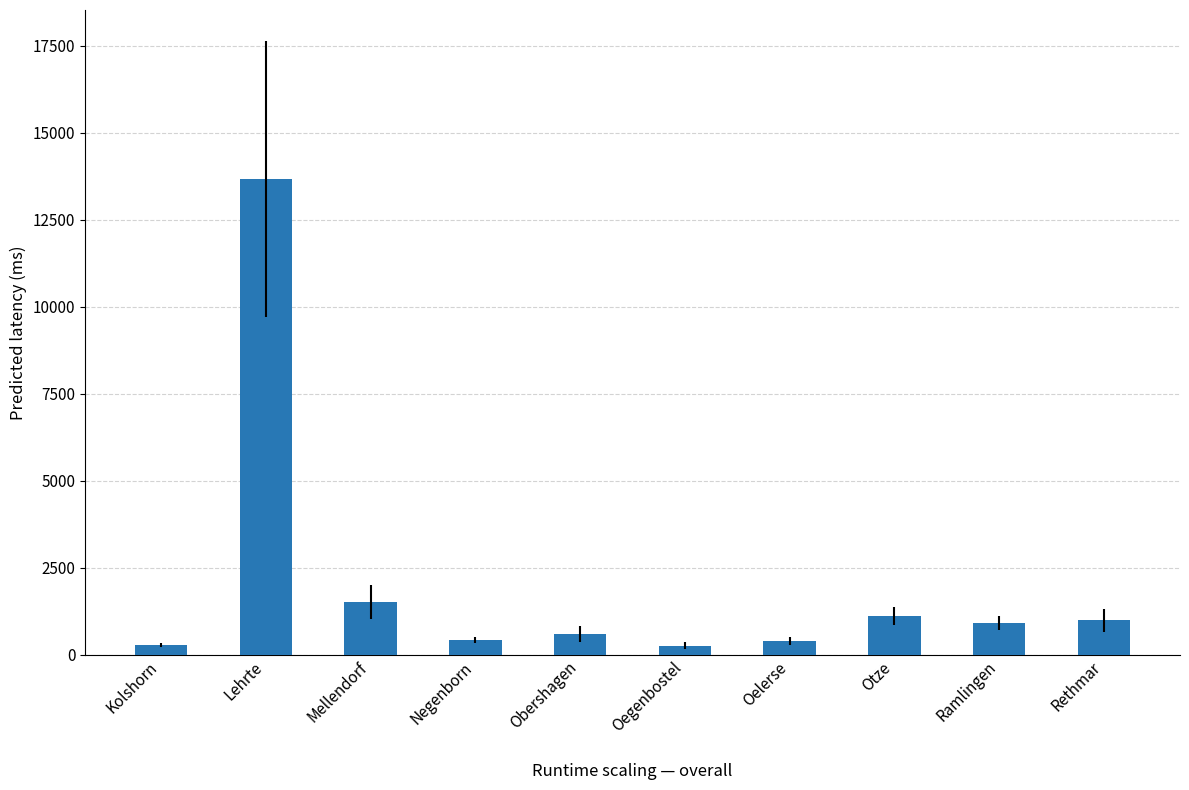

What is the ratio of the value at Kolshorn to the value at Ramlingen?

0.3